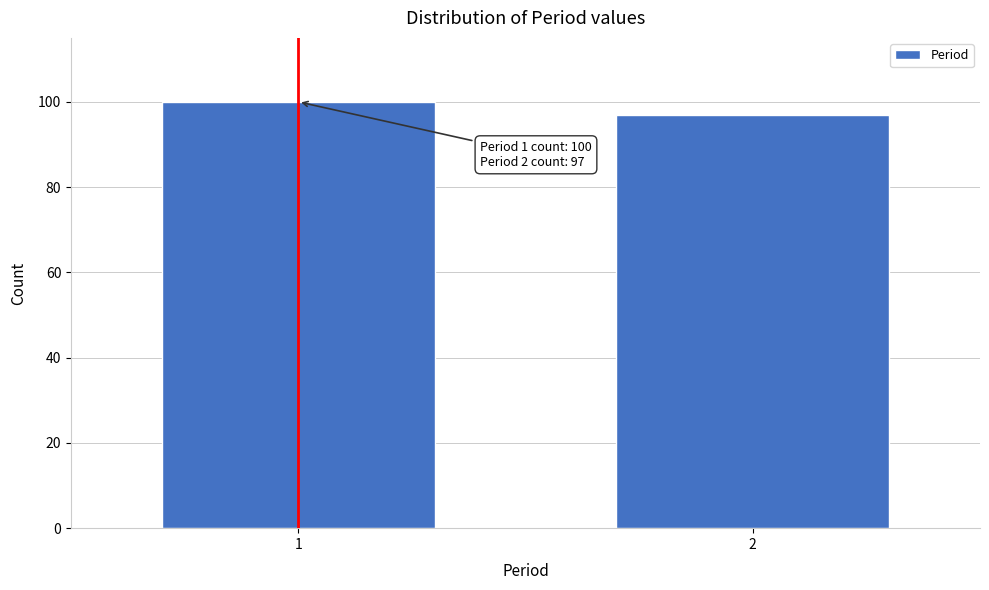

Reading right to left, what are all the values shown in this chart?

2=97	1=100